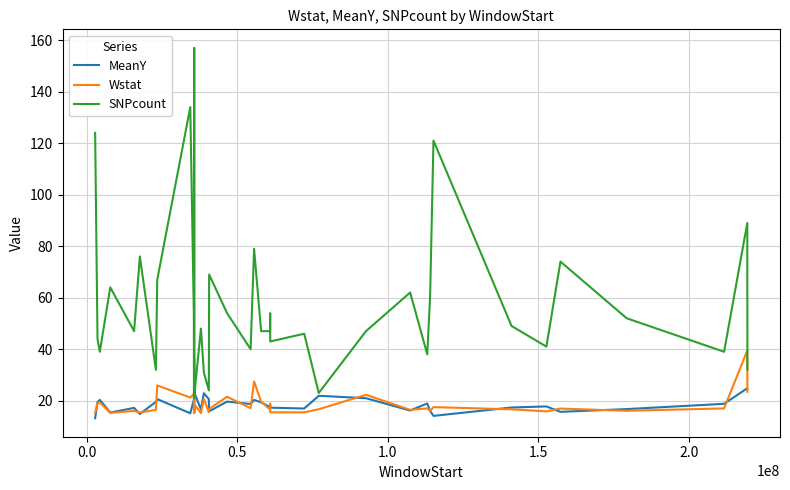

True or false: SNPcount and Wstat cross at least once.

False